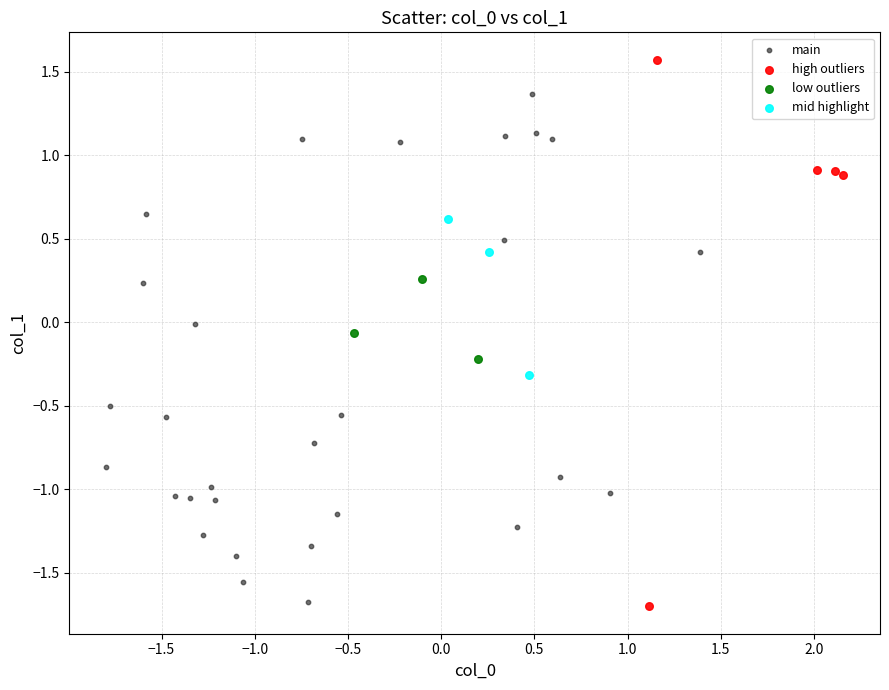

What are all the series names shown in the legend?

main, high outliers, low outliers, mid highlight